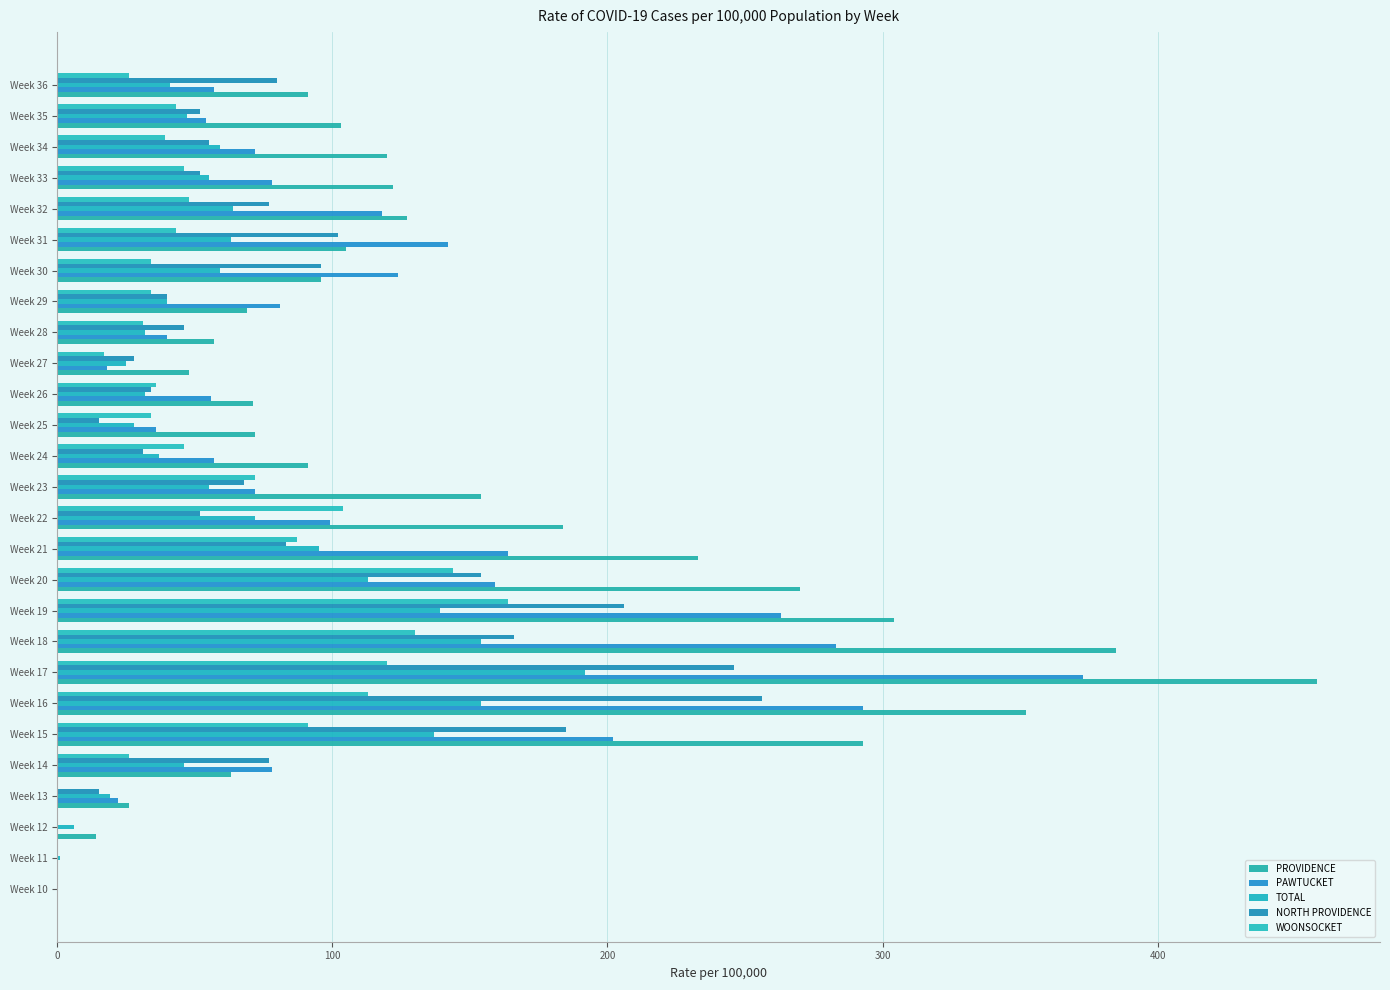

Which category has the highest value across all series?

Week 17